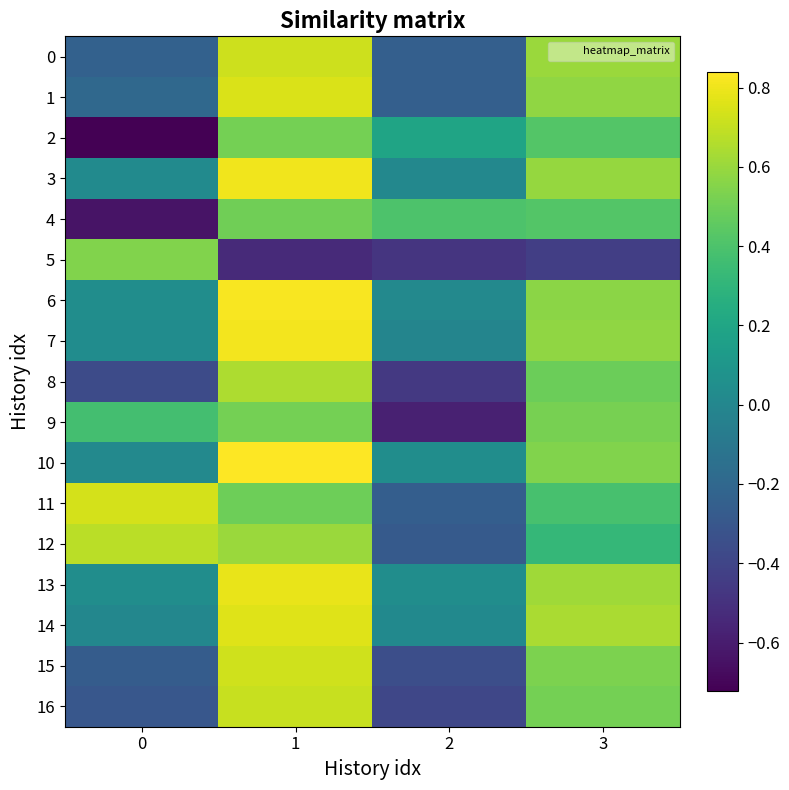

What is the difference between the highest and lowest values at 0?

1.5